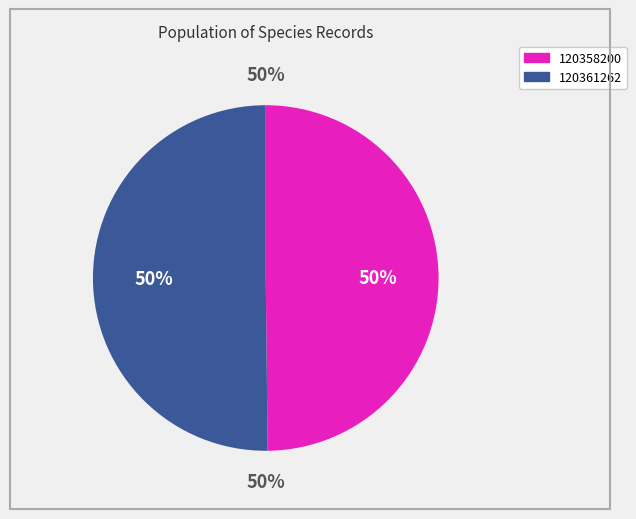

Which category has the biggest portion of the pie?

120361262